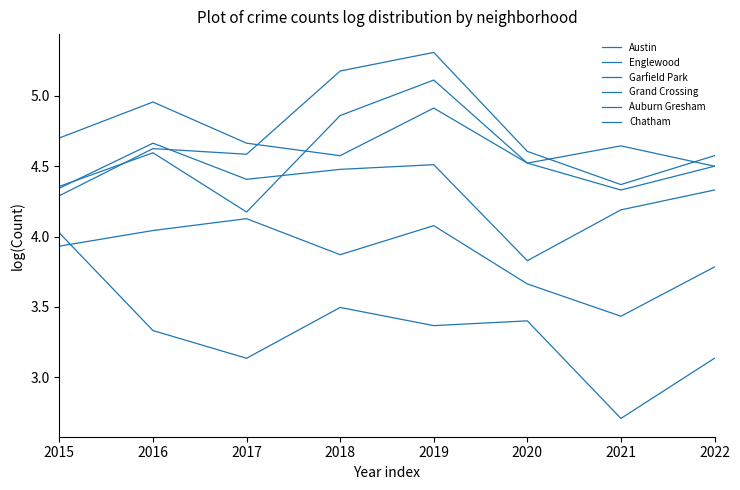

Is this an area chart (filled region under the line)?

No